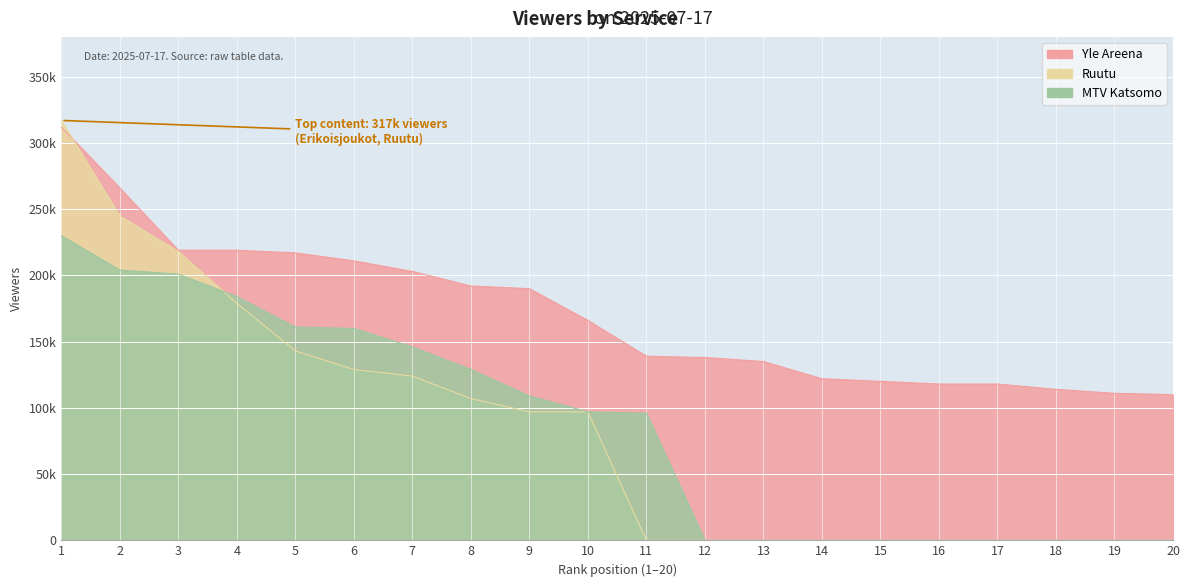

Reading left to right, extract all data points from this chart.

Yle Areena: 312000	266000	219000	219000	217000	211000	203000	192000	190000	166000	139000	138000	135000	122000	120000	118000	118000	114000	111000	110000
Ruutu: 317000	245000	218000	179000	143000	129000	124000	107000	97000	97000	0	0	0	0	0	0	0	0	0	0
MTV Katsomo: 230000	204000	201000	184000	161000	160000	146000	129000	109000	97000	96000	0	0	0	0	0	0	0	0	0